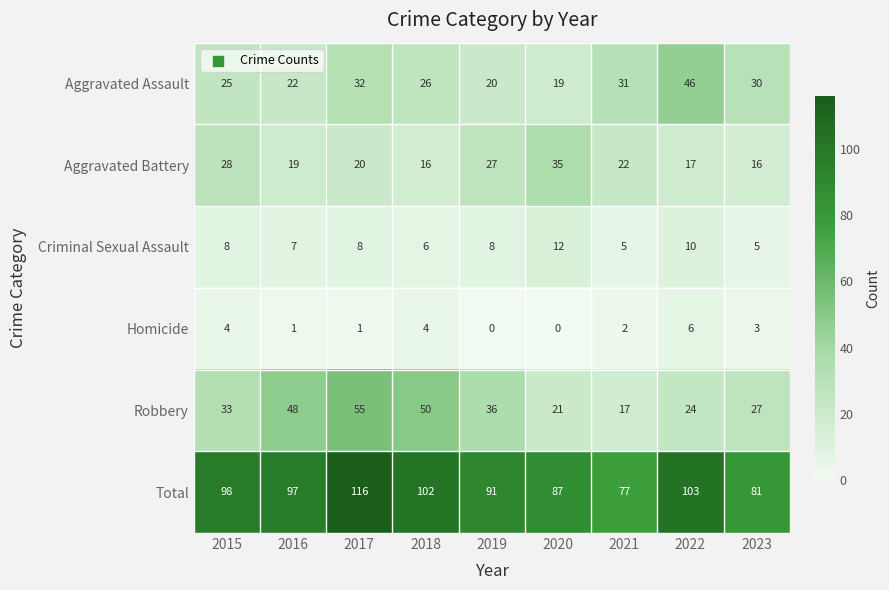

How many data points does each series have?

9